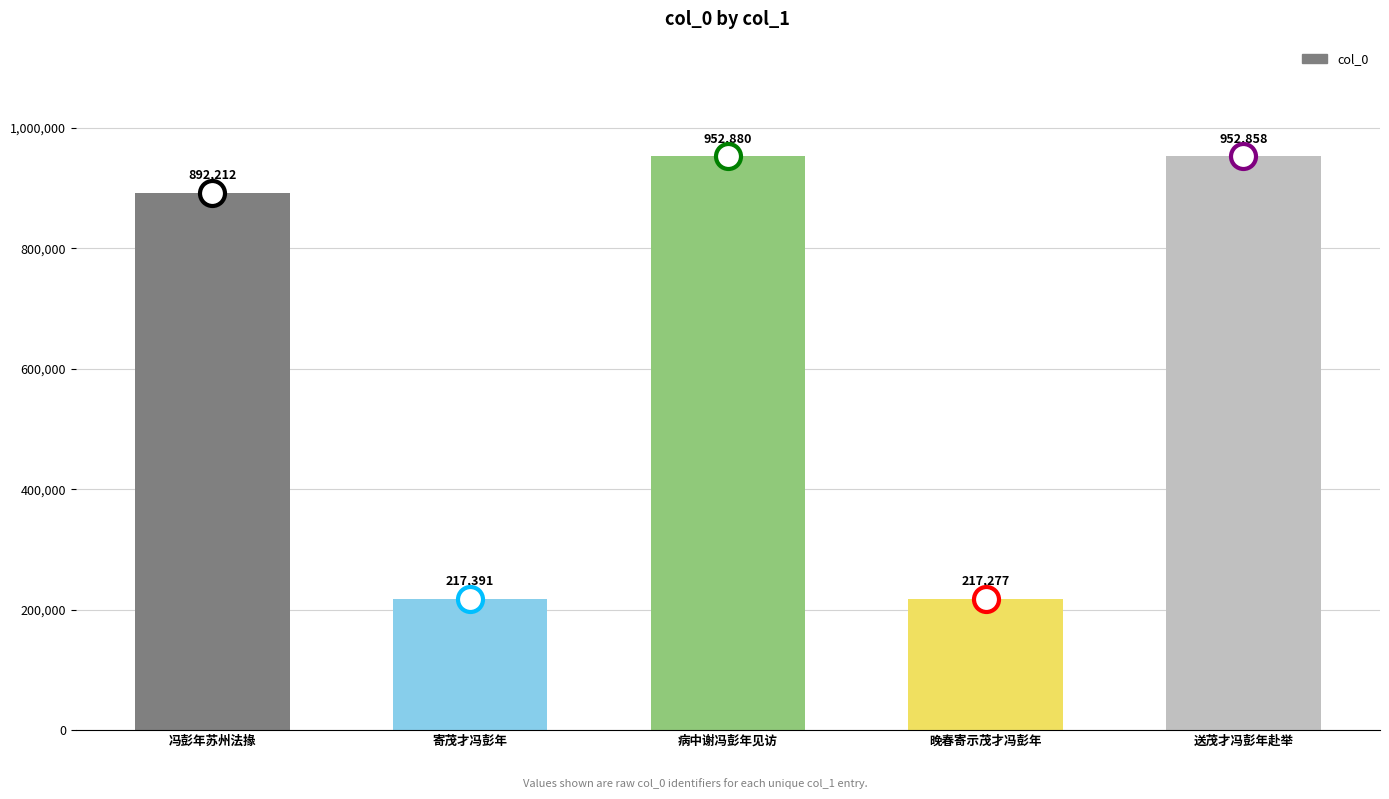

Reading left to right, extract all data points from this chart.

冯彭年苏州法掾=892212	寄茂才冯彭年=217391	病中谢冯彭年见访=952880	晚春寄示茂才冯彭年=217277	送茂才冯彭年赴举=952858